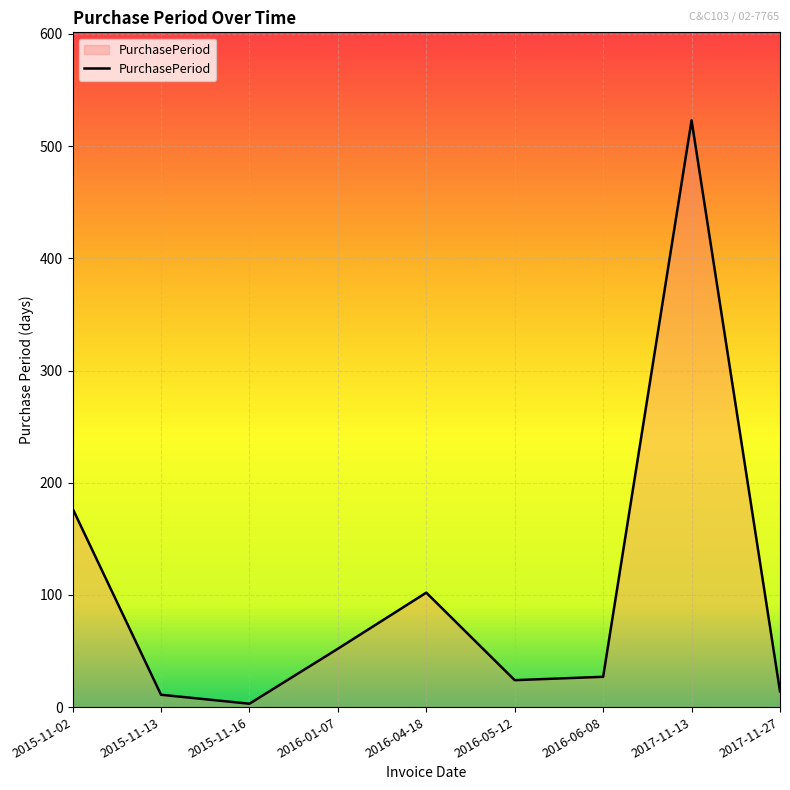

True or false: the data shows 172 at 2017-11-13.

False